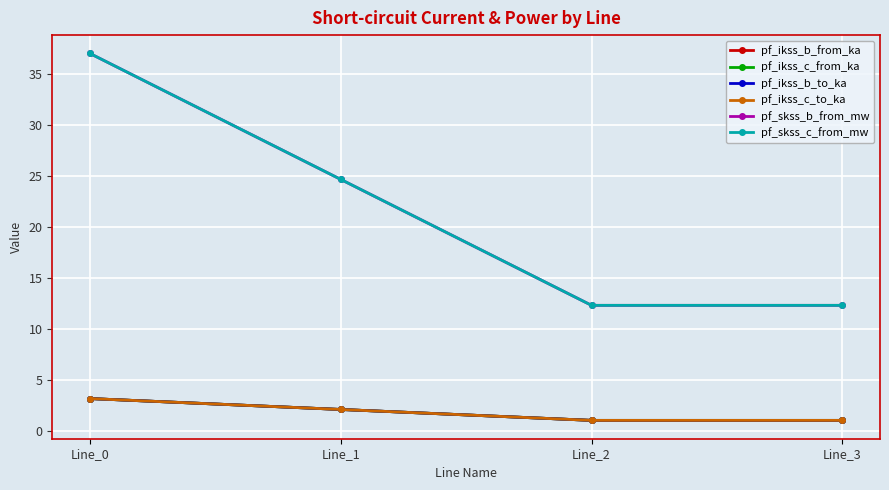

Which label corresponds to the smallest value in the chart?

Line_2